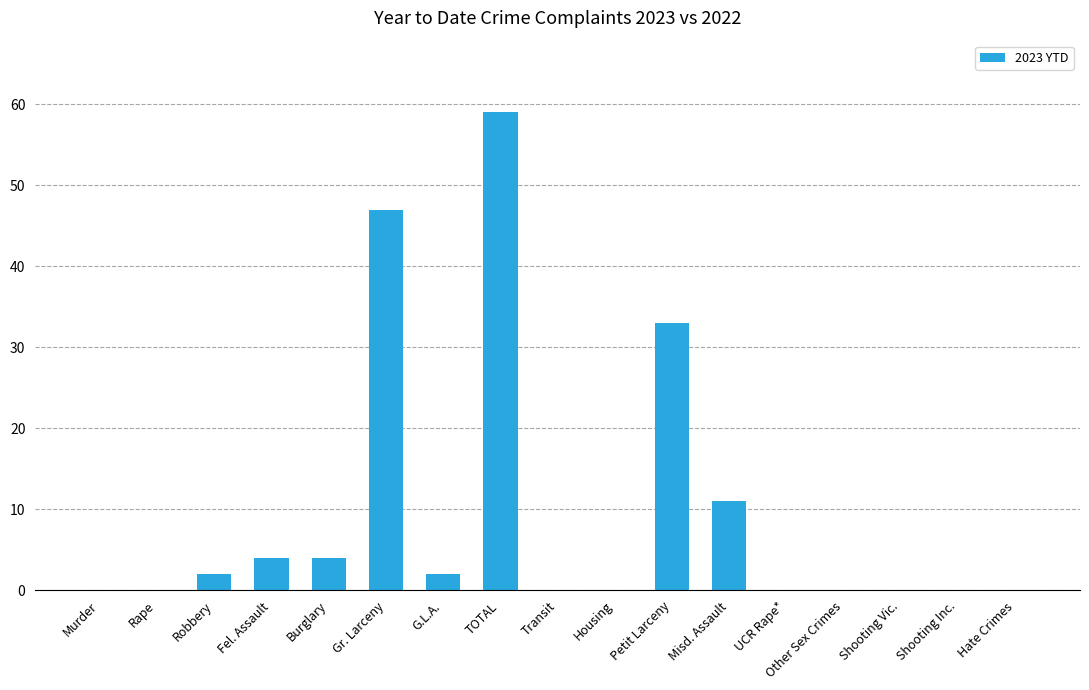

Reading left to right, list all the values displayed in this chart.

0	0	2	4	4	47	2	59	0	0	33	11	0	0	0	0	0